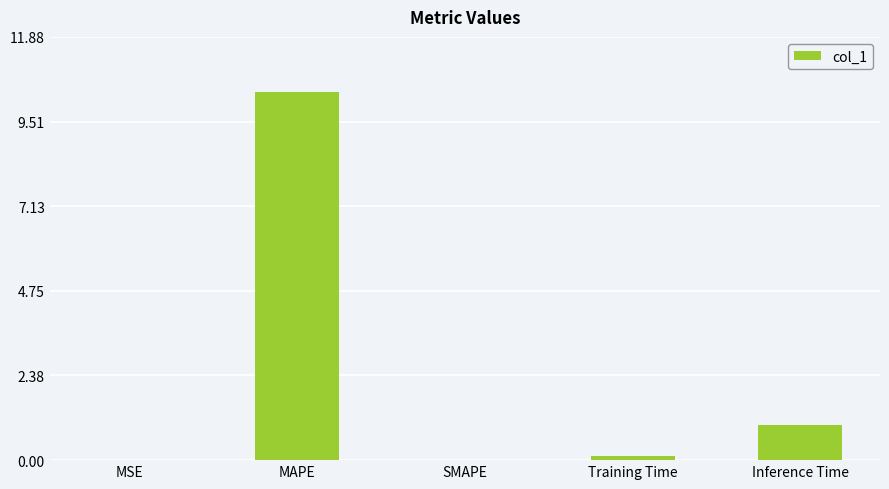

Which has a higher value, Inference Time or Training Time?

Inference Time